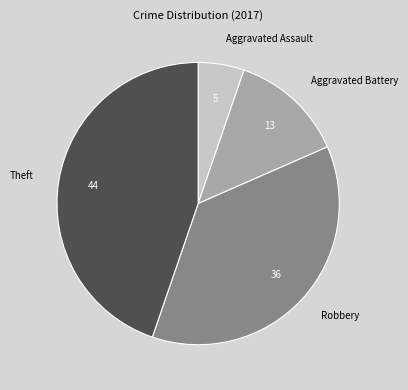

True or false: Aggravated Assault accounts for 5% of the total.

True